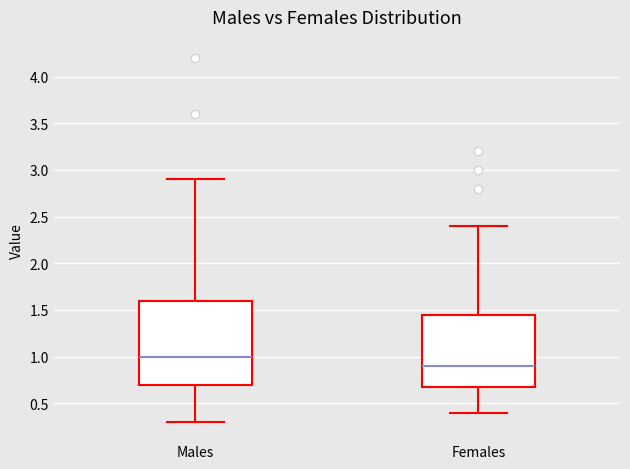

Reading left to right, transcribe this box plot: for each box, give where its median line is, the range the box spans, and where its two whiskers end, as read against the y-axis. The values are not printed on the chart, so give them approximately, as read against the axis.

Males: median 1.00, box 0.70 to 1.60, whiskers 0.30 to 2.90
Females: median 0.90, box 0.70 to 1.45, whiskers 0.40 to 2.40